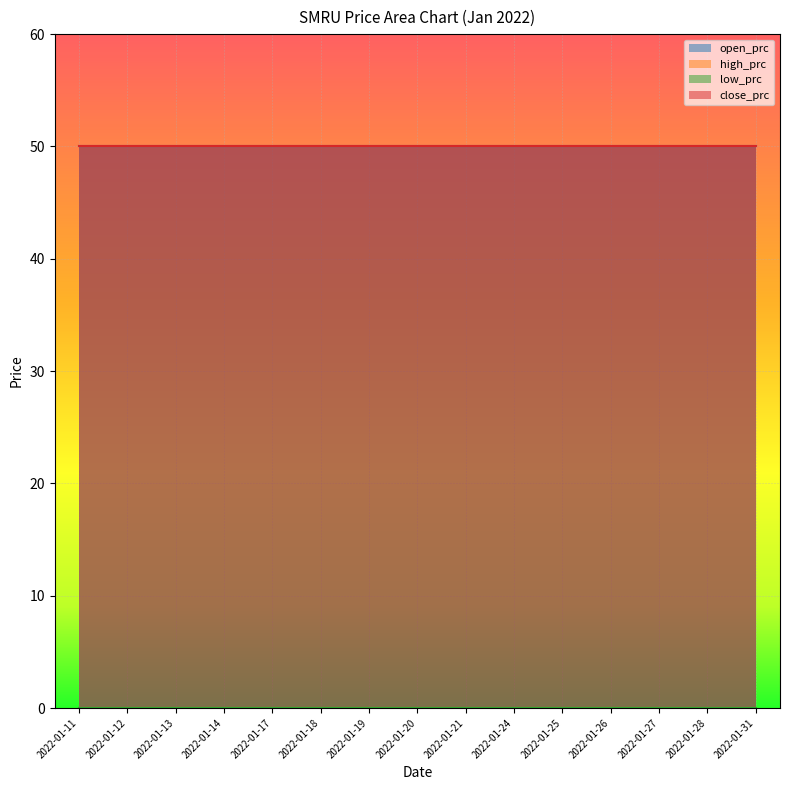

Where is close_prc nearest to the value 50?

2022-01-11